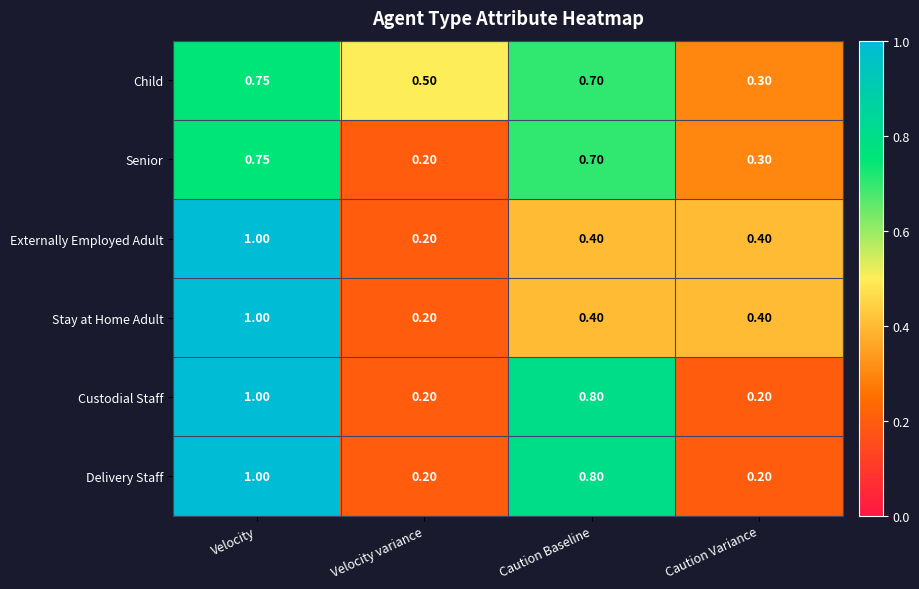

Which series has the largest total across all categories?

Child